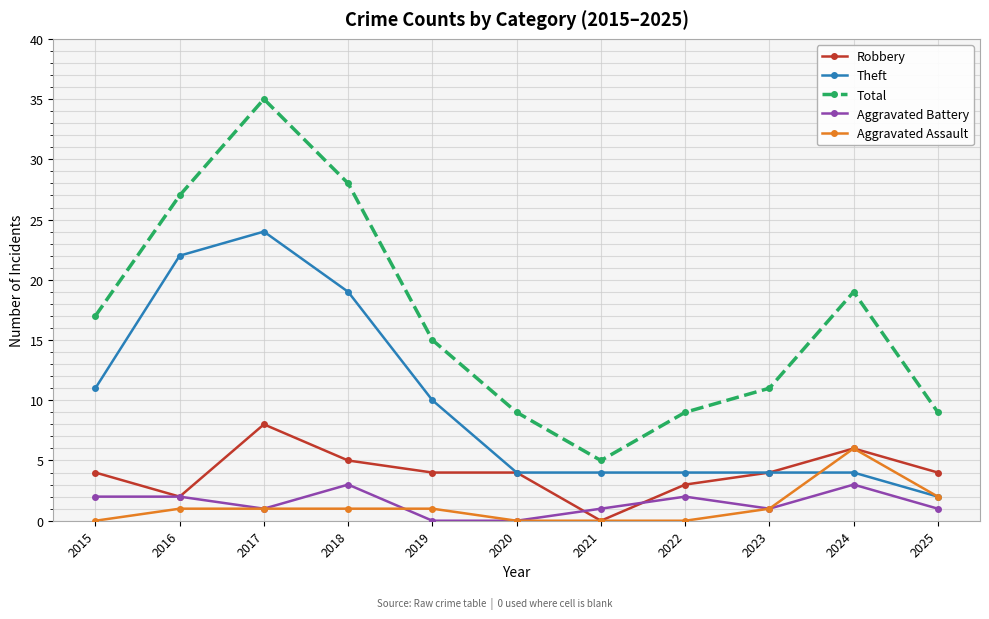

The value of Aggravated Assault at 2017 is 1. True or false?

True